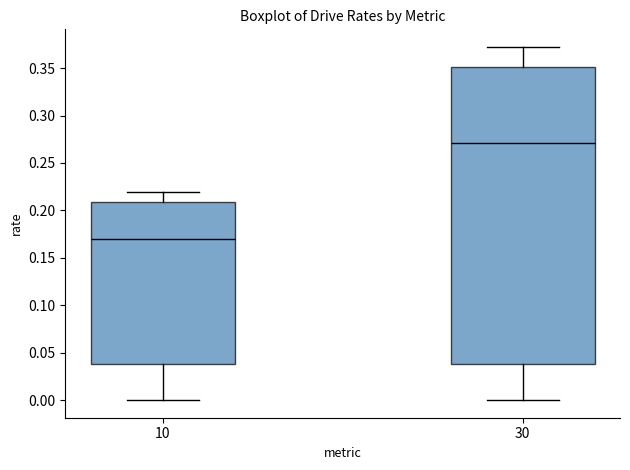

Comparing the boxes themselves (not the whiskers), which one is the tallest?

30